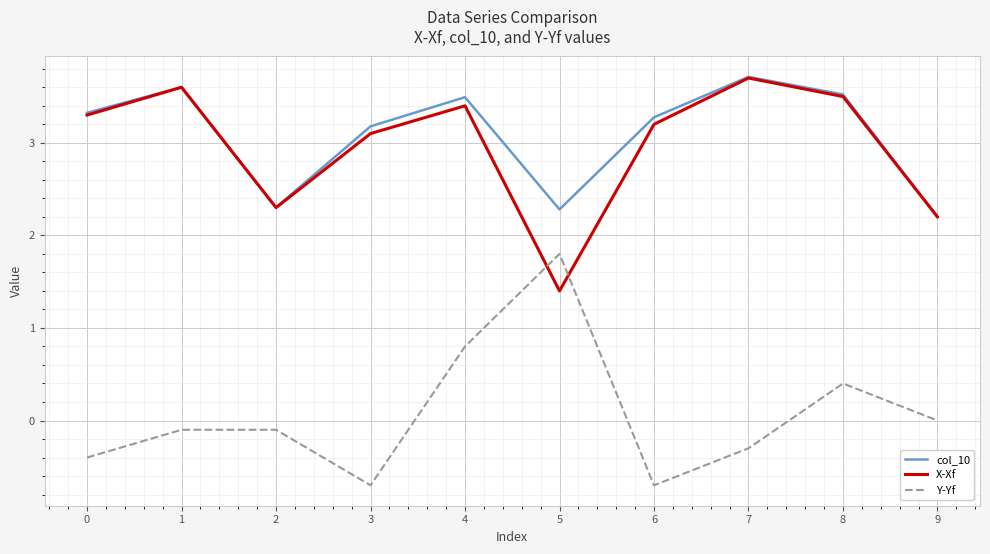

Reading left to right, what are all the values shown in this chart?

col_10: 3.3	3.6	2.3	3.2	3.5	2.3	3.3	3.7	3.5	2.2
X-Xf: 3.3	3.6	2.3	3.1	3.4	1.4	3.2	3.7	3.5	2.2
Y-Yf: -0.4	-0.1	-0.1	-0.7	0.8	1.8	-0.7	-0.3	0.4	0.0